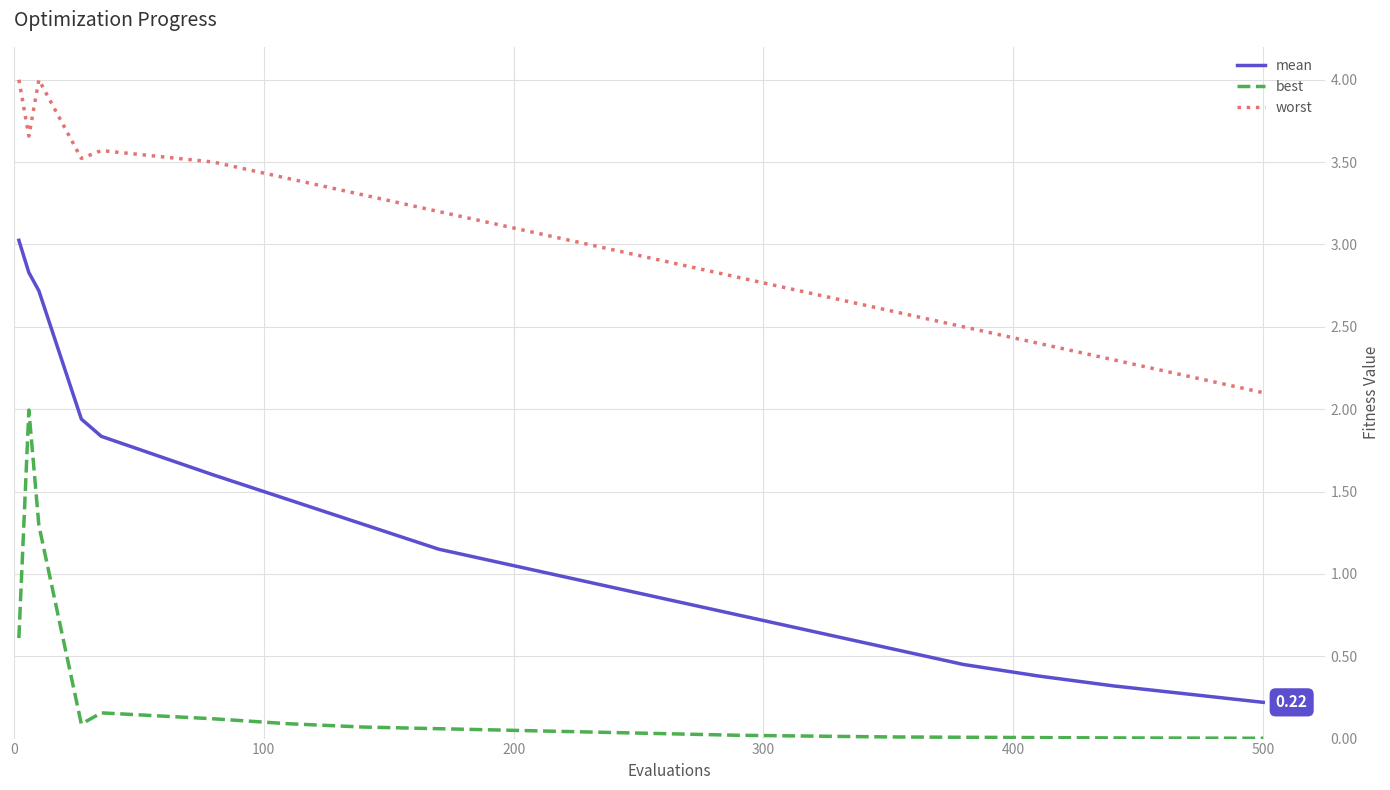

True or false: mean and worst cross at least once.

False